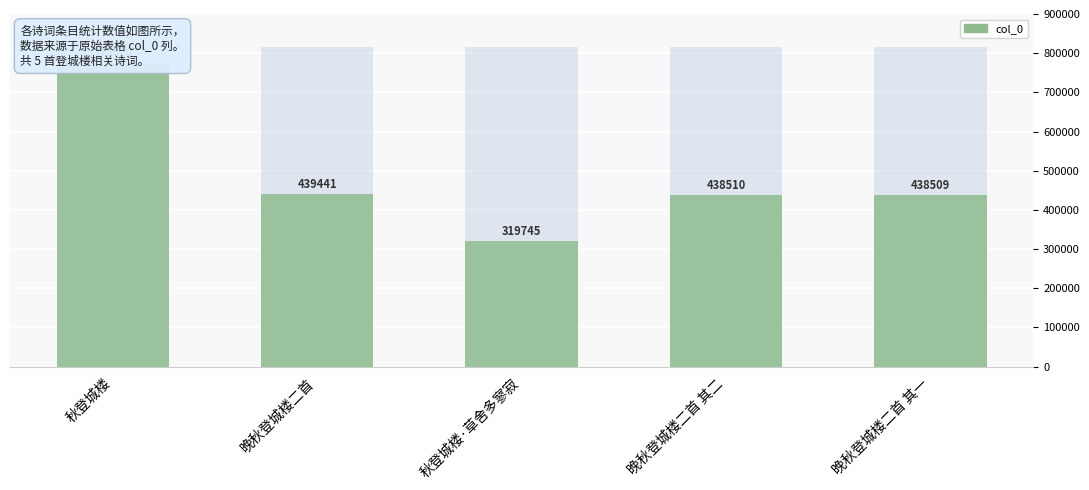

At which label is the value closest to 547832?

晚秋登城楼二首